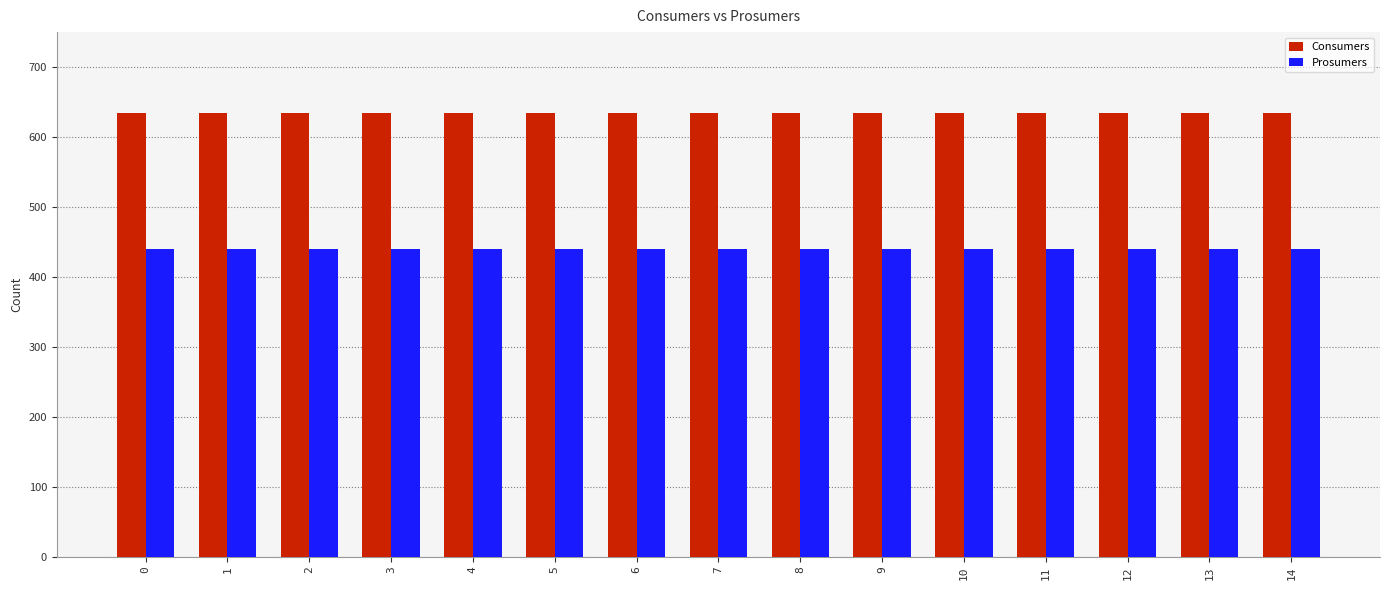

Rank the series by their maximum value, from lowest to highest.

Prosumers, Consumers